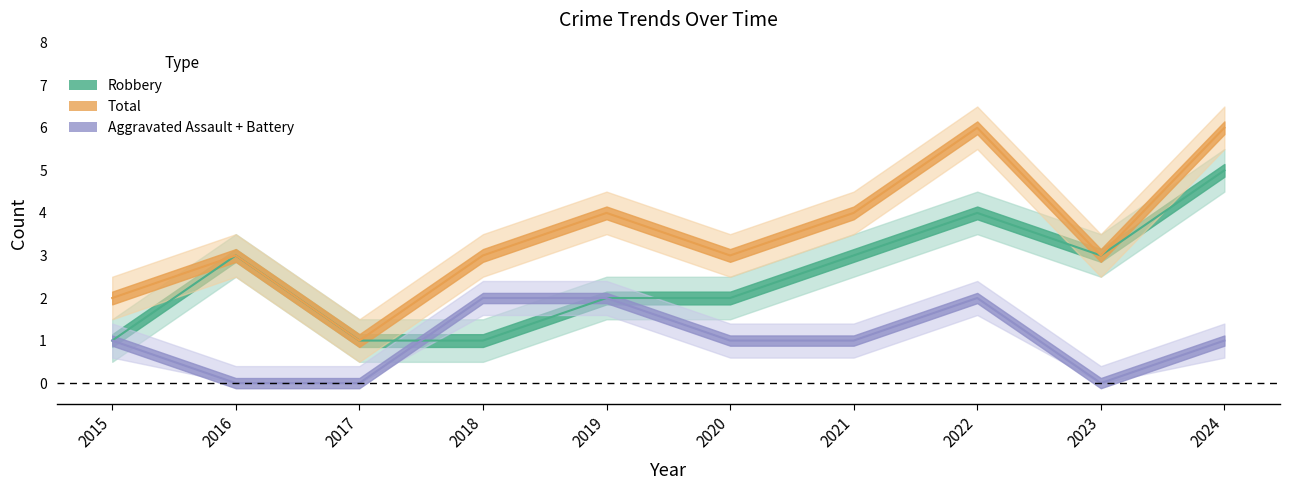

Does the chart have visible grid lines?

No